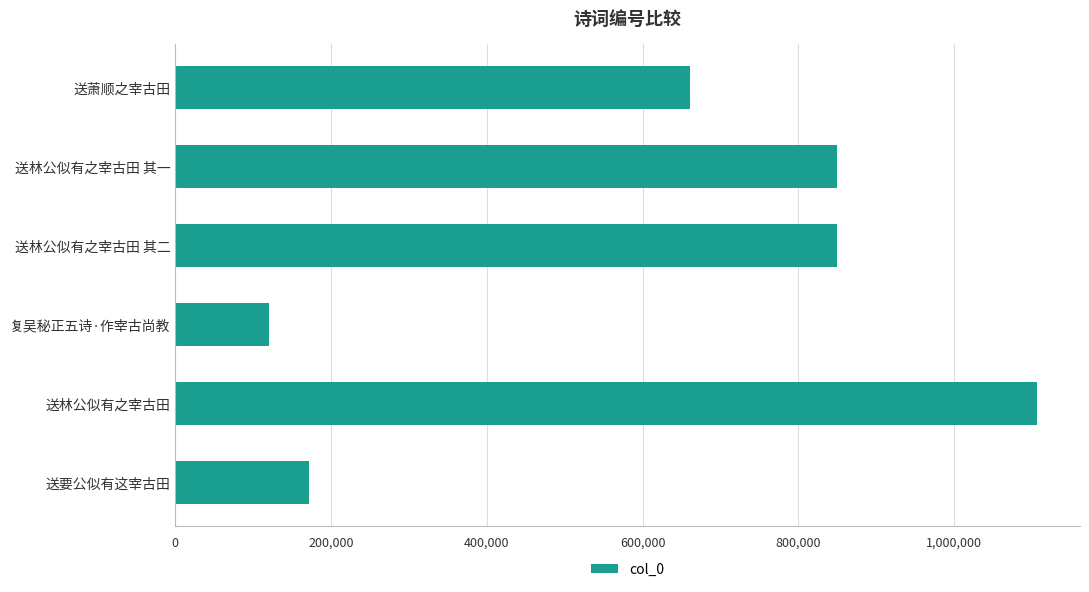

What is the sum of all values?

3758213